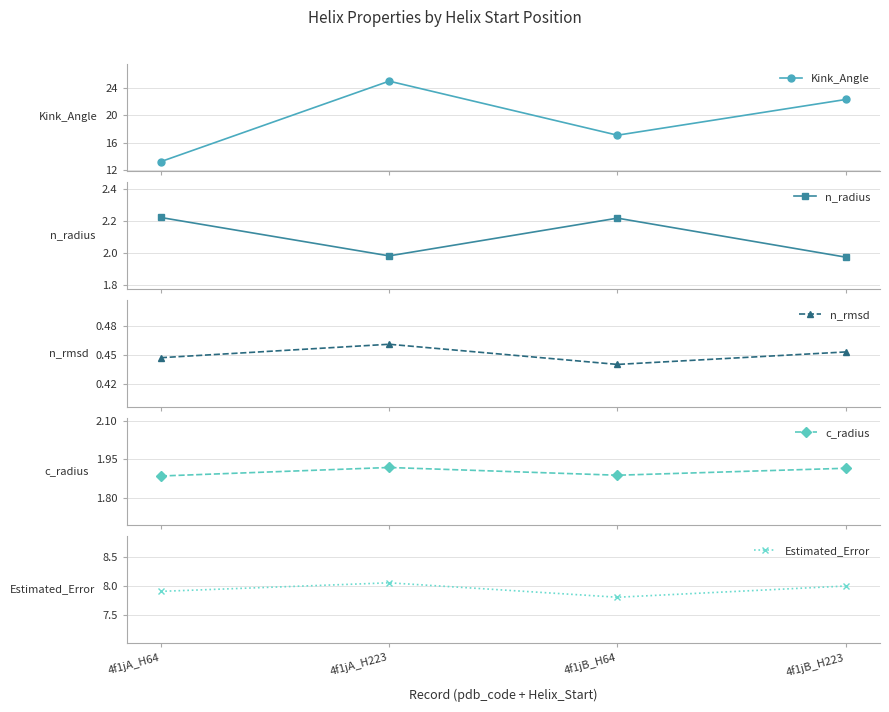

Count the number of categories in the chart.

4